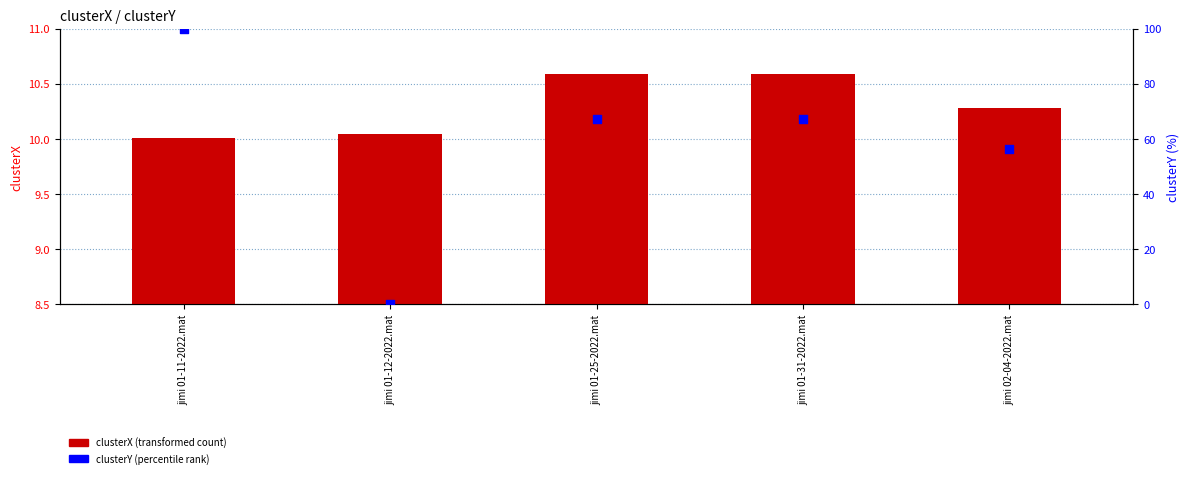

Is the value of clusterX at jimi 02-04-2022.mat greater than the value of clusterY at jimi 01-11-2022.mat?

No